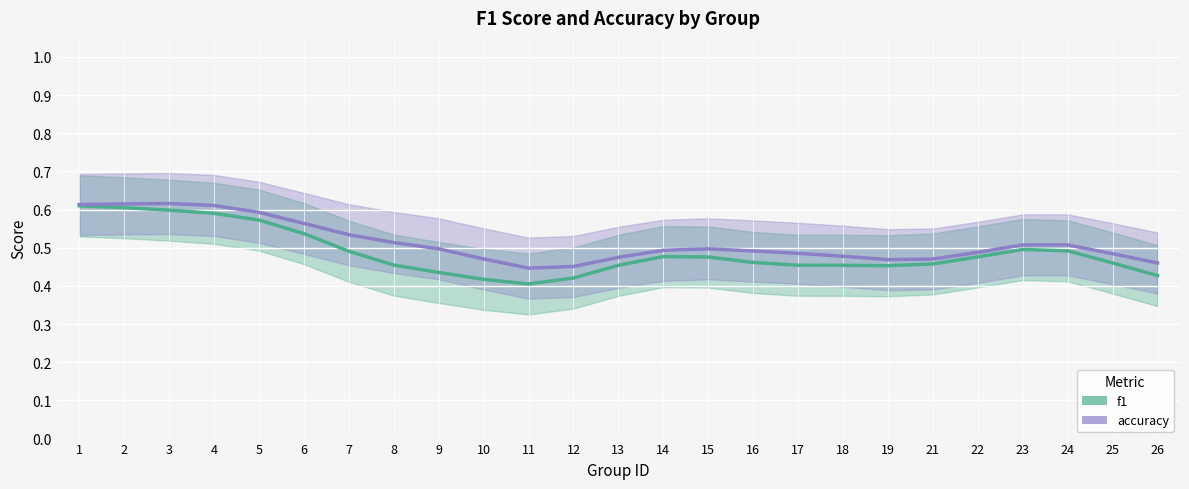

How many lines are shown in the chart?

2